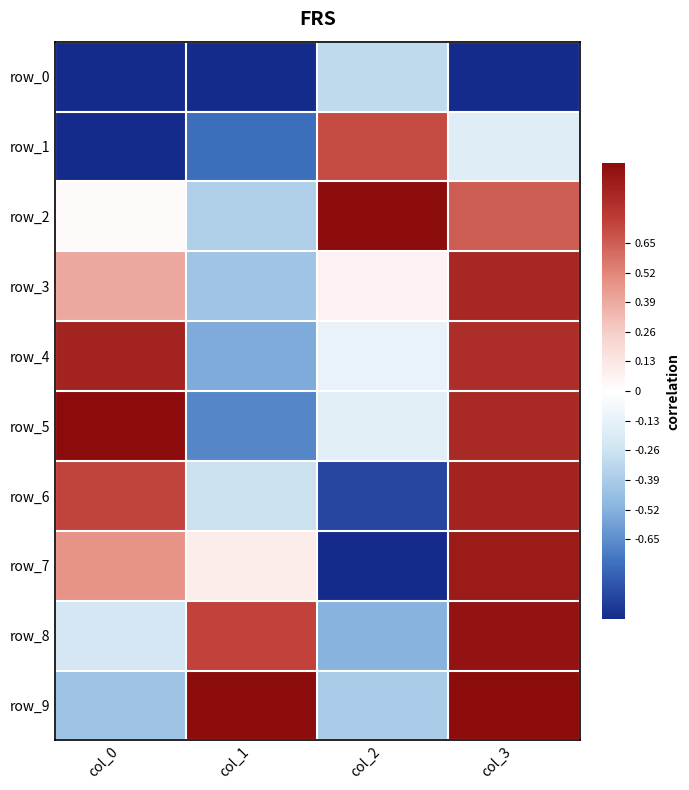

Which series changed the most between col_0 and col_1?

row_5